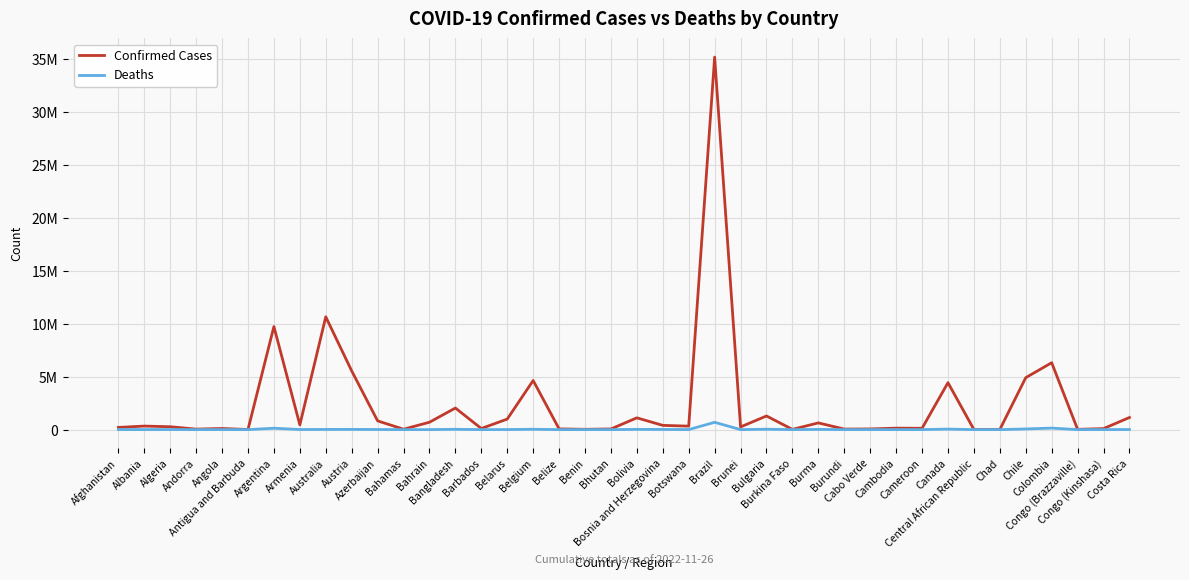

True or false: Confirmed Cases and Deaths cross at least once.

False